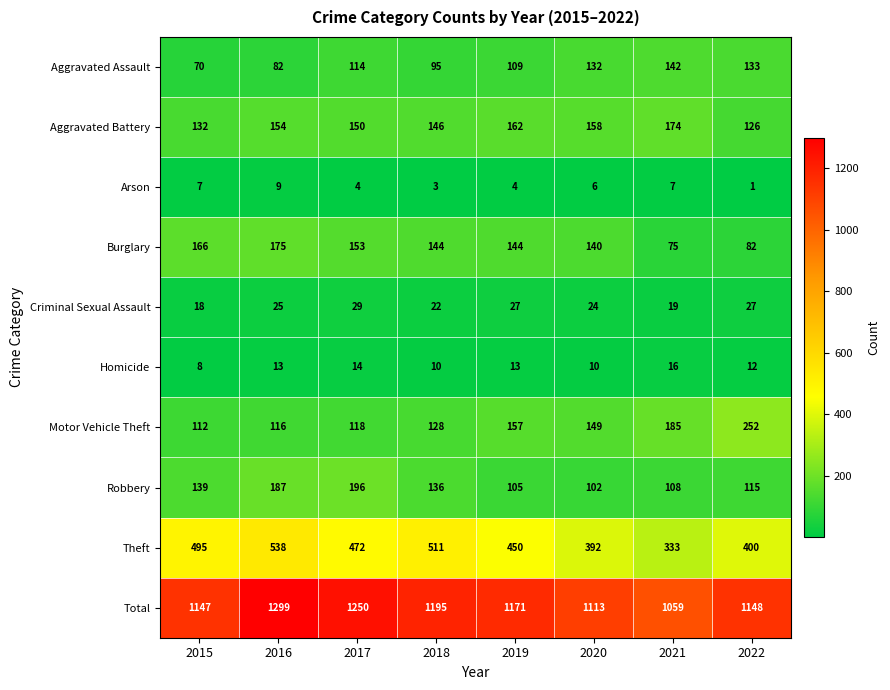

At which label is Aggravated Battery closest to 150?

2017